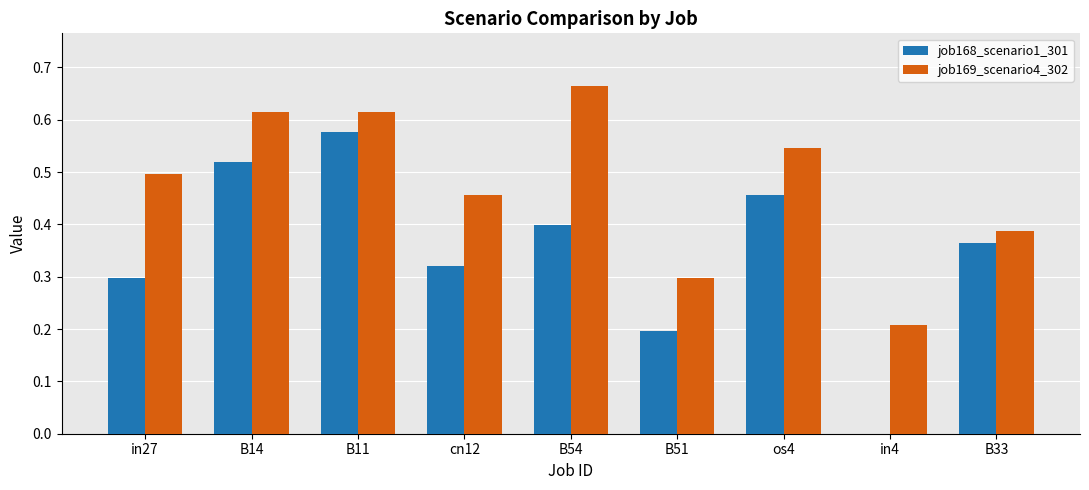

Which series has the largest total across all categories?

job169_scenario4_302